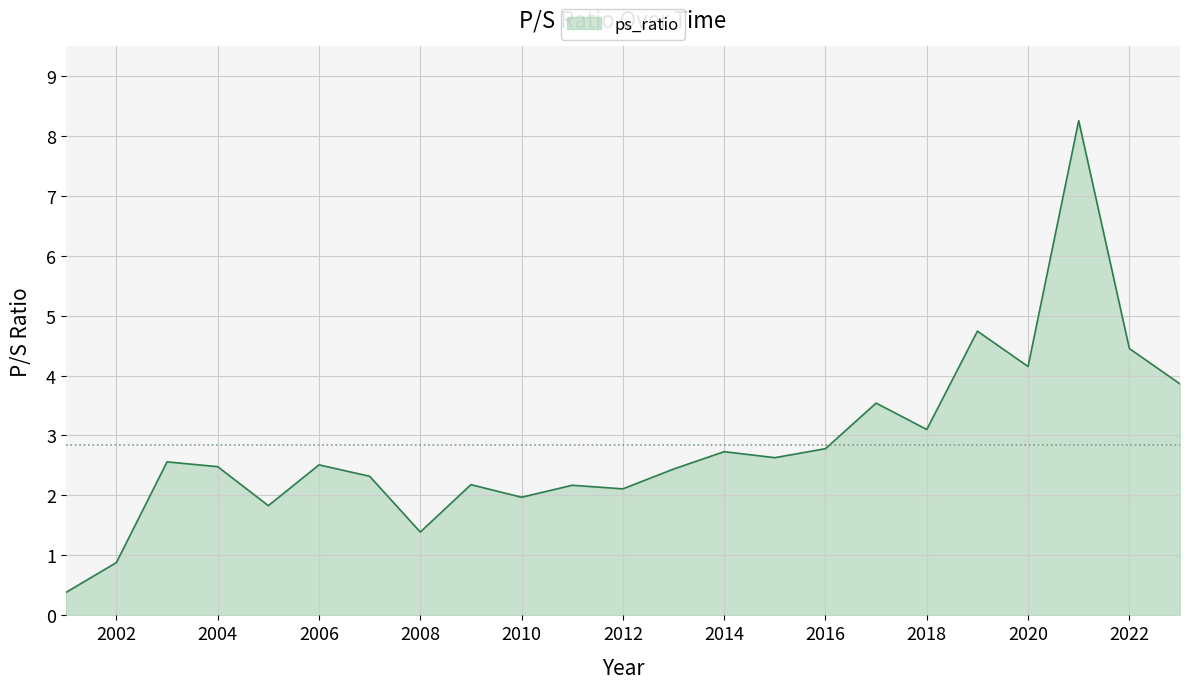

What is the difference between the maximum and minimum values?

7.9